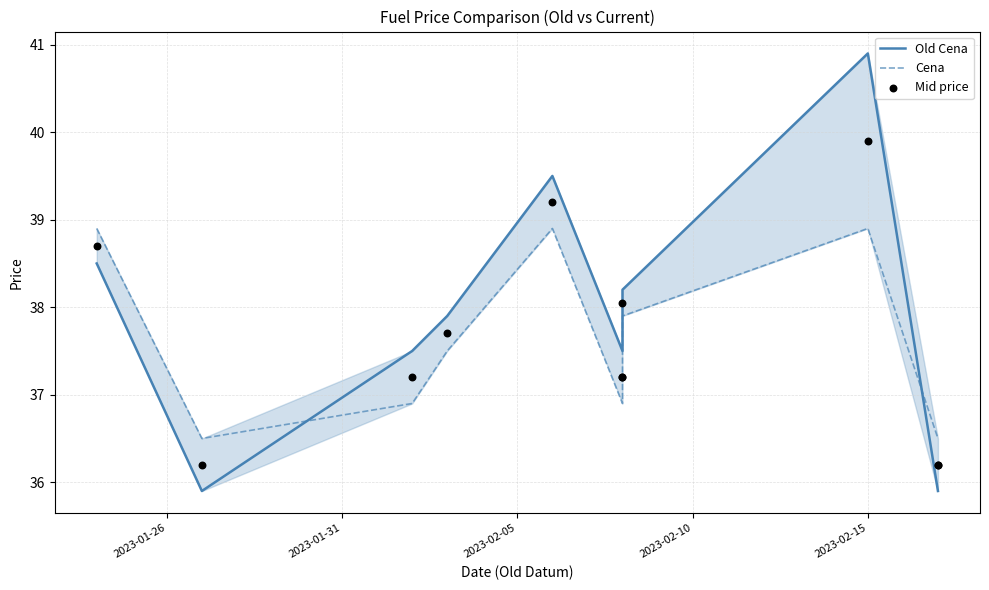

Which series reaches the maximum Y coordinate?

Old Cena